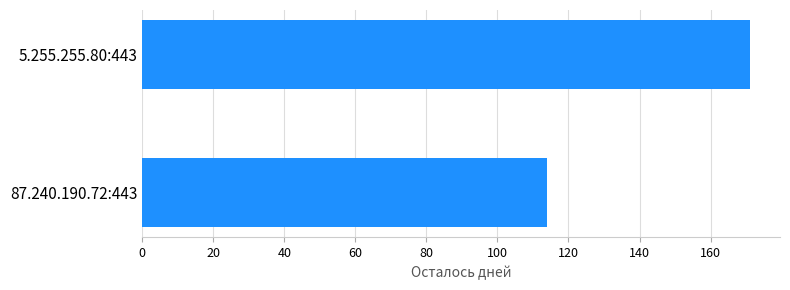

Is it true that the value at 87.240.190.72:443 is 114?

True